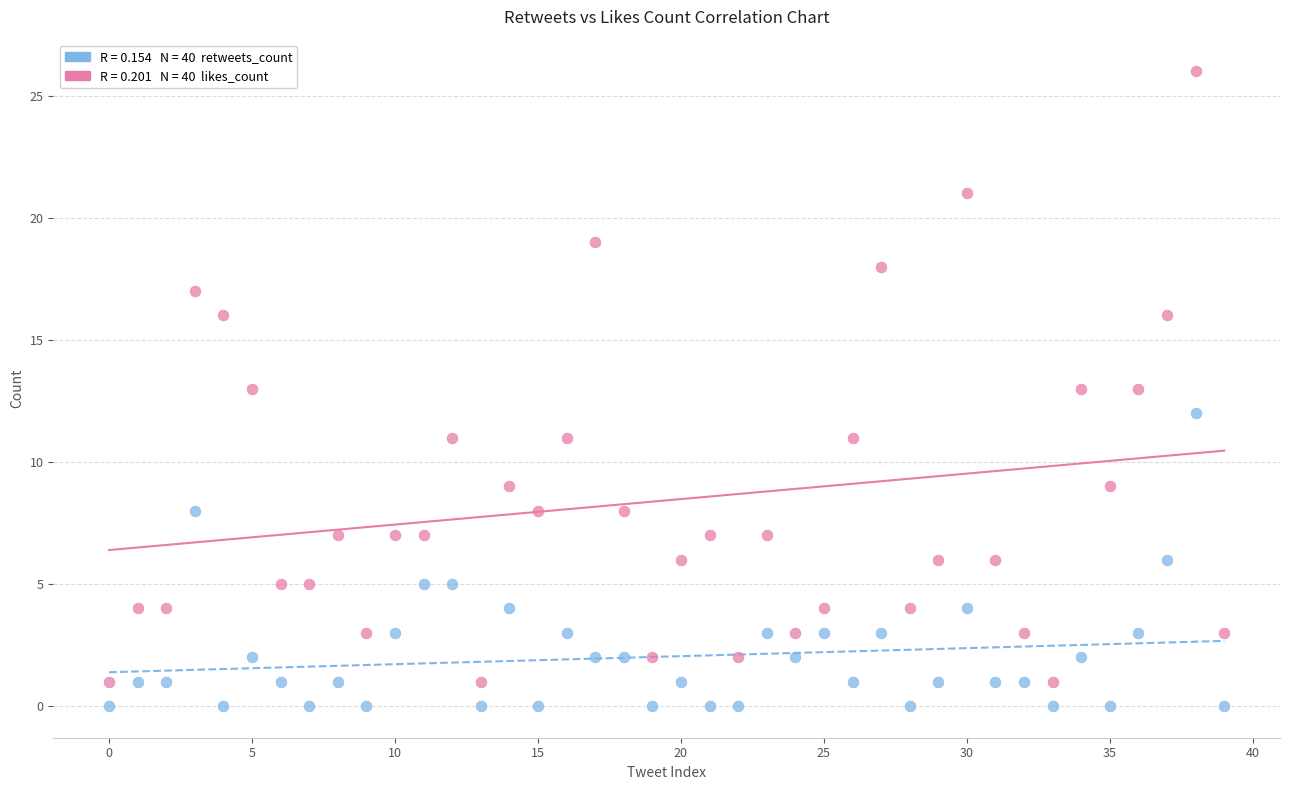

Across all data points, what is the range of Y values (max minus min)?

26